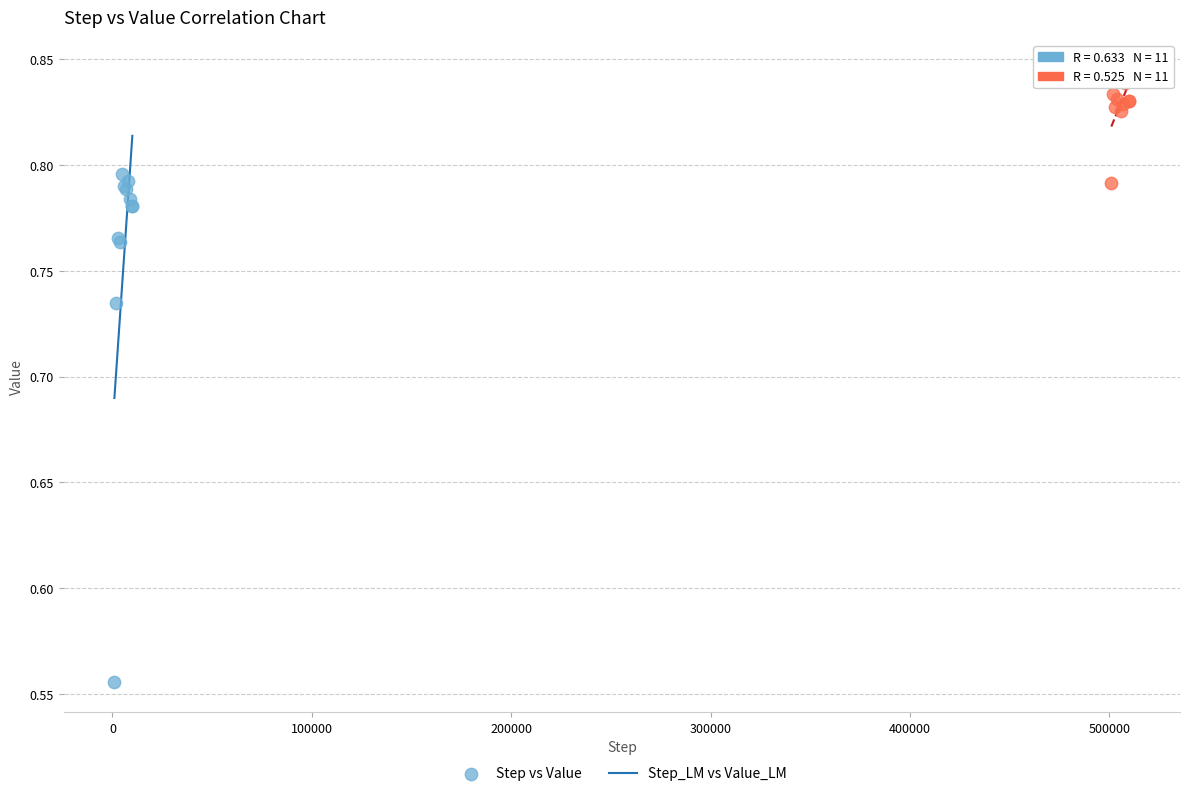

Which series contains the highest Y value?

Step_LM vs Value_LM